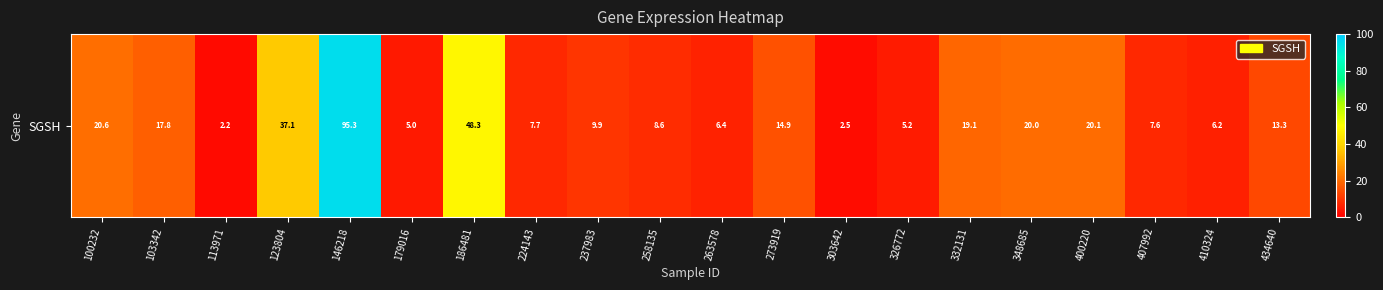

Rank the categories by value from highest to lowest.

146218, 186481, 123804, 100232, 400220, 348685, 332131, 103342, 273919, 434640, 237983, 258135, 224143, 407992, 263578, 410324, 326772, 179016, 303642, 113971